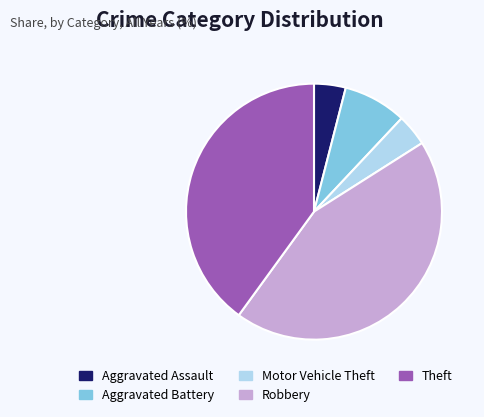

Is Robbery the majority of the pie?

No